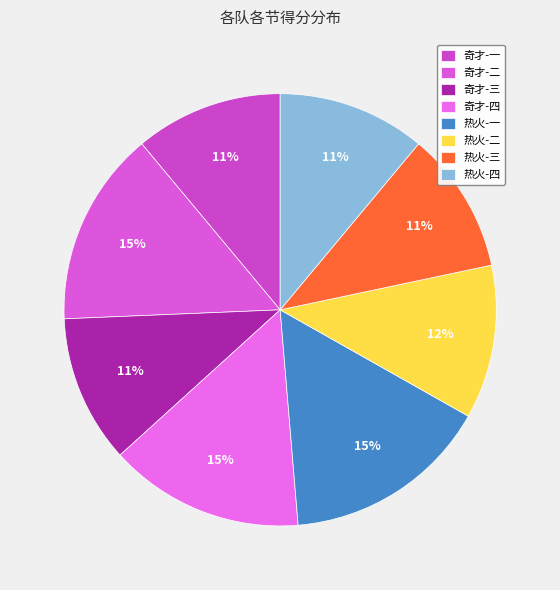

To the nearest percent, what is the combined percentage of 奇才-三 and 热火-三?

22%